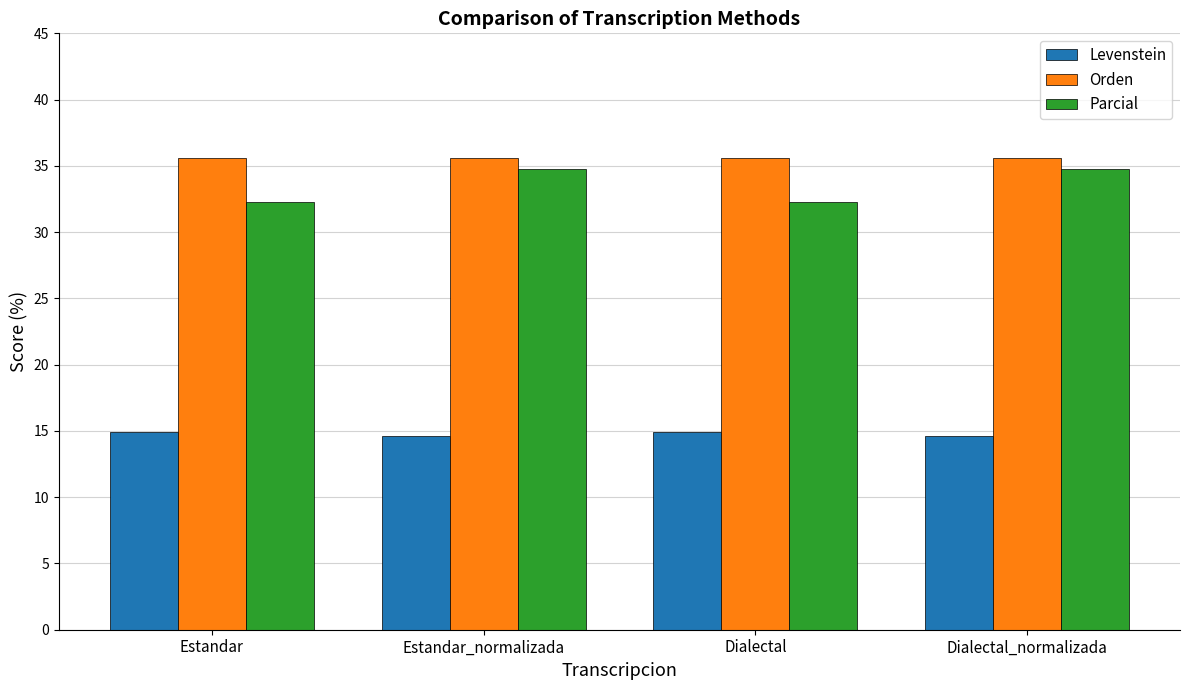

At how many categories does at least one series exceed 26?

4